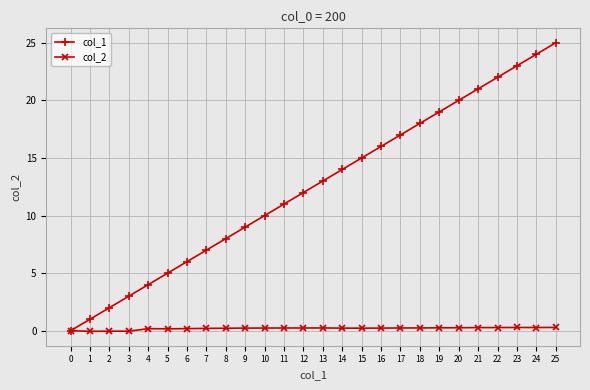

What is the difference between the col_1 values at 3 and 19?

16.0